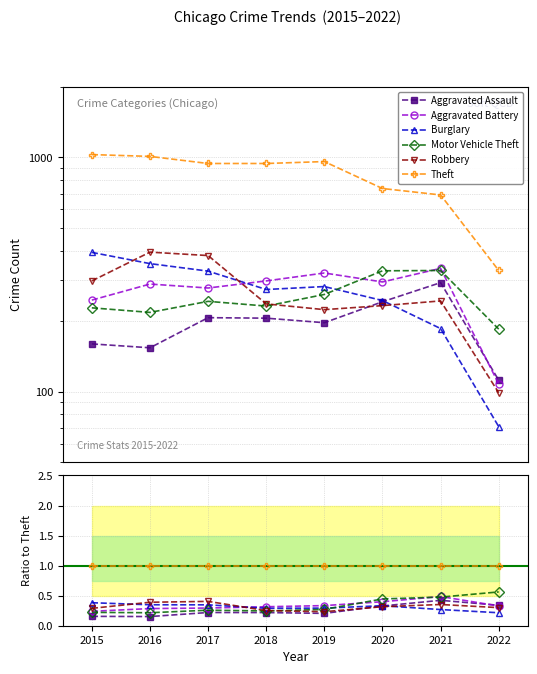

How many lines are shown in the chart?

6